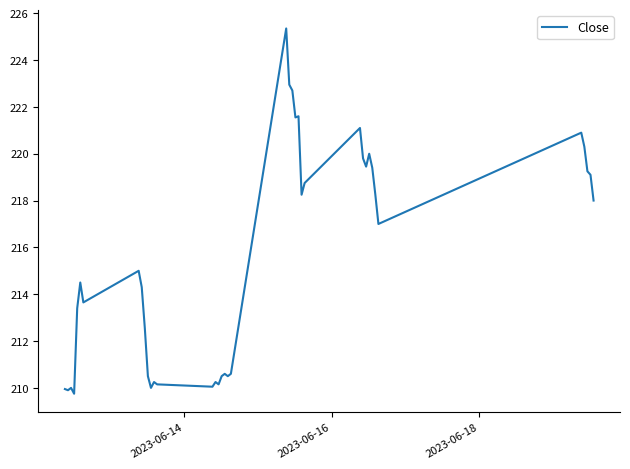

What is the smallest value displayed?

209.8